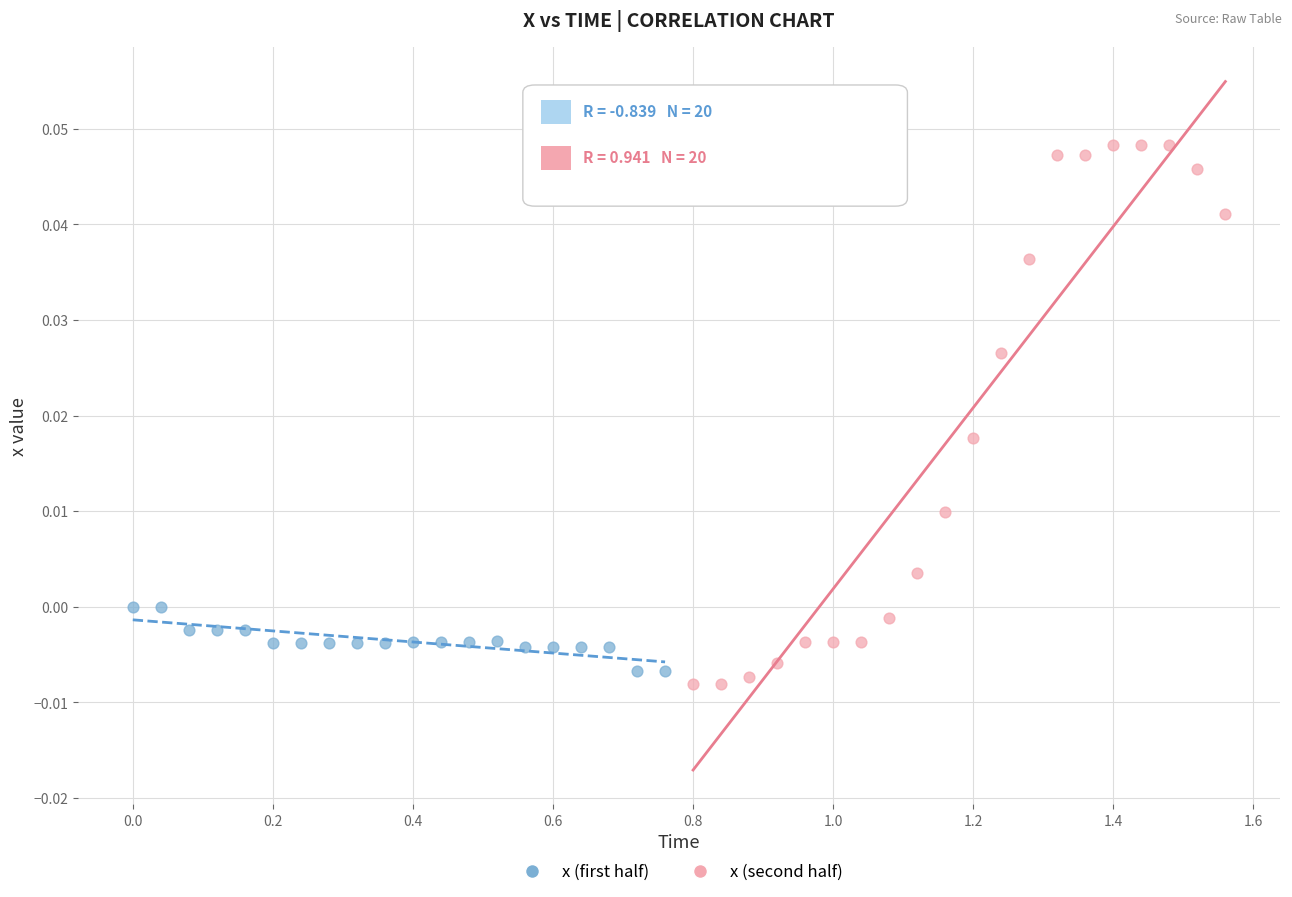

What are all the series names shown in the legend?

x (first half), x (second half)